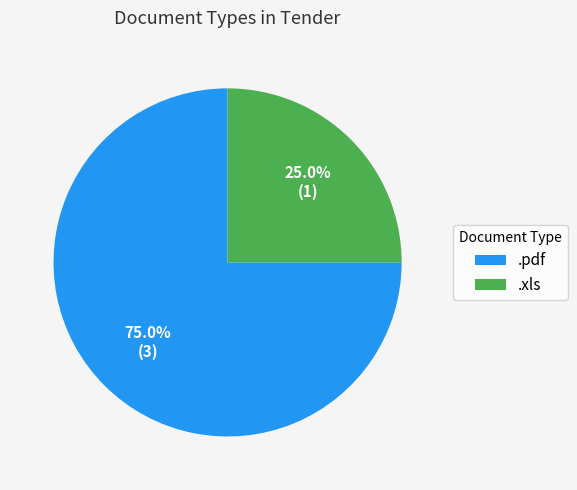

How many slices are in this pie chart?

2